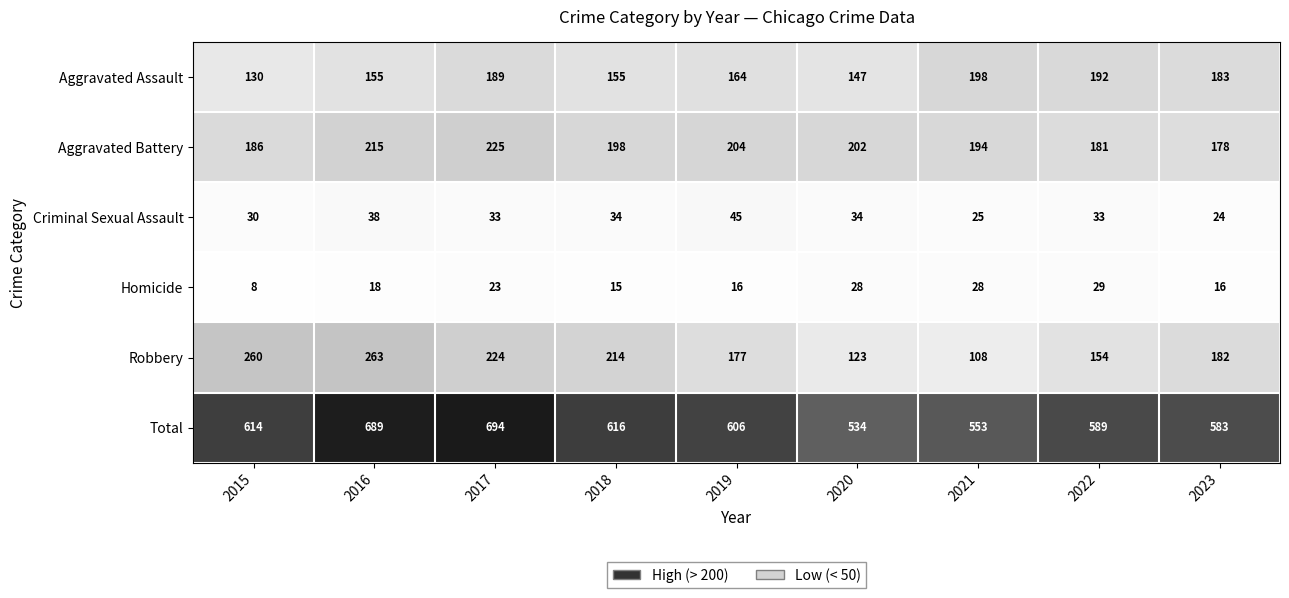

What is the difference between the second highest and minimum values in the Robbery series?

152